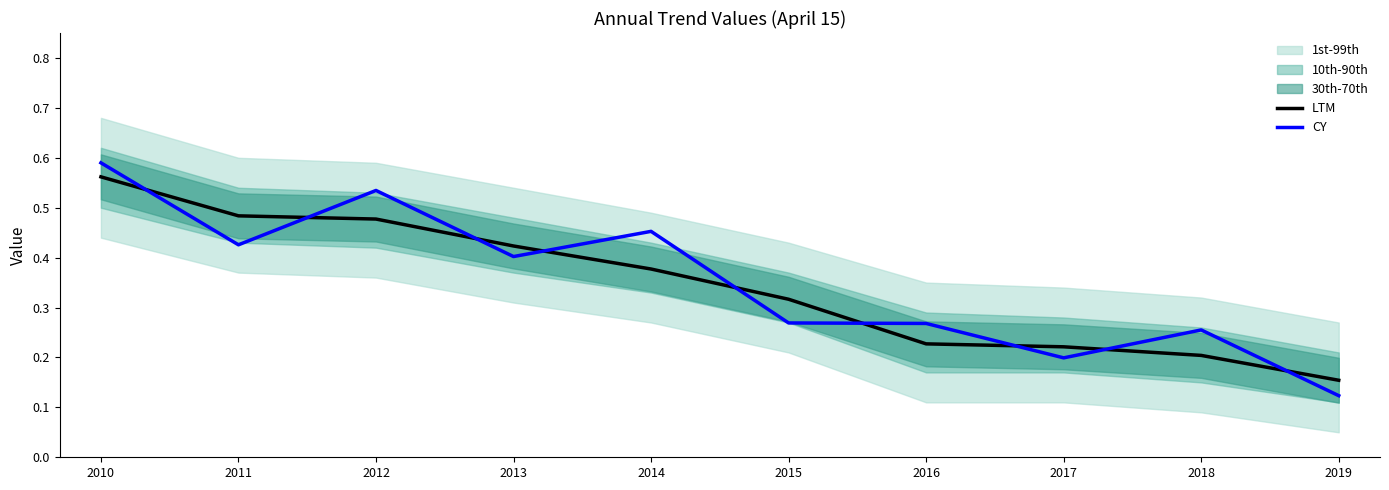

Reading right to left, list all the values displayed in this chart.

LTM: 0.2	0.2	0.2	0.2	0.3	0.4	0.4	0.5	0.5	0.6
CY: 0.1	0.3	0.2	0.3	0.3	0.5	0.4	0.5	0.4	0.6